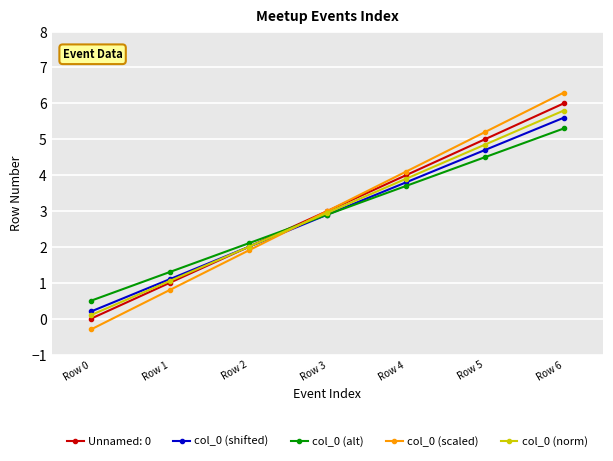

True or false: col_0 (scaled) has more than 1 points higher than both neighbors.

False